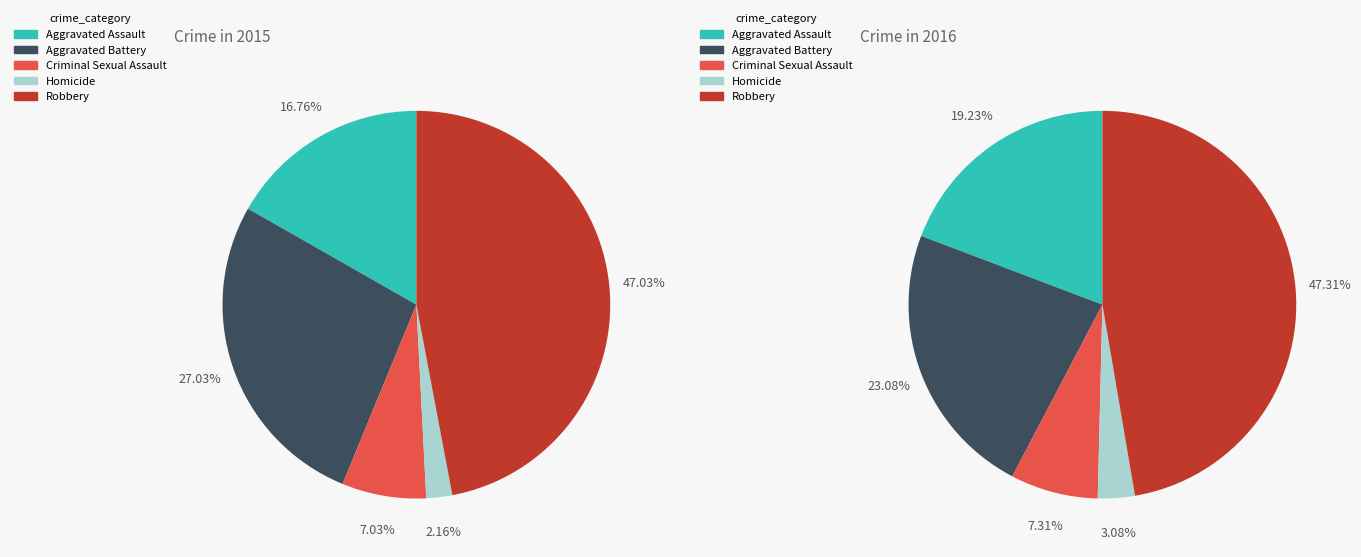

To the nearest percent, what is the difference between the largest and smallest slice percentages?

45%